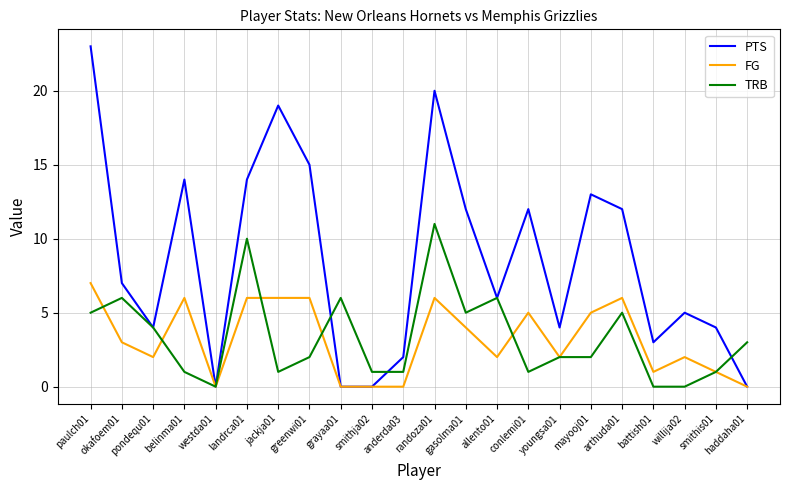

List the series in order of their peak value, lowest first.

FG, TRB, PTS